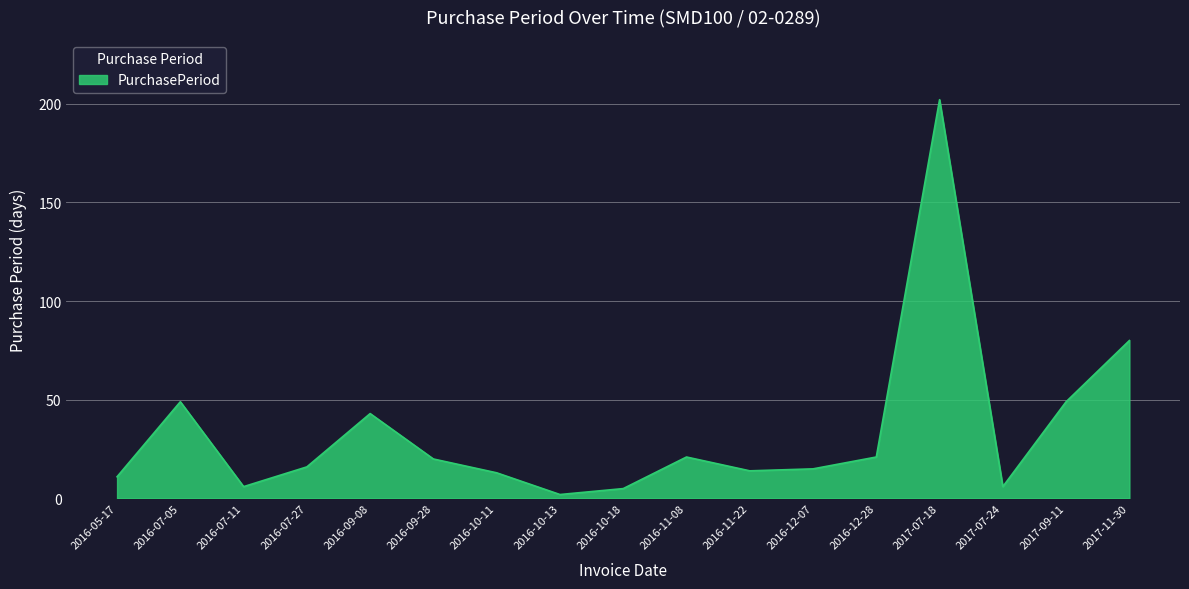

Which label corresponds to the largest value in the chart?

2017-07-18